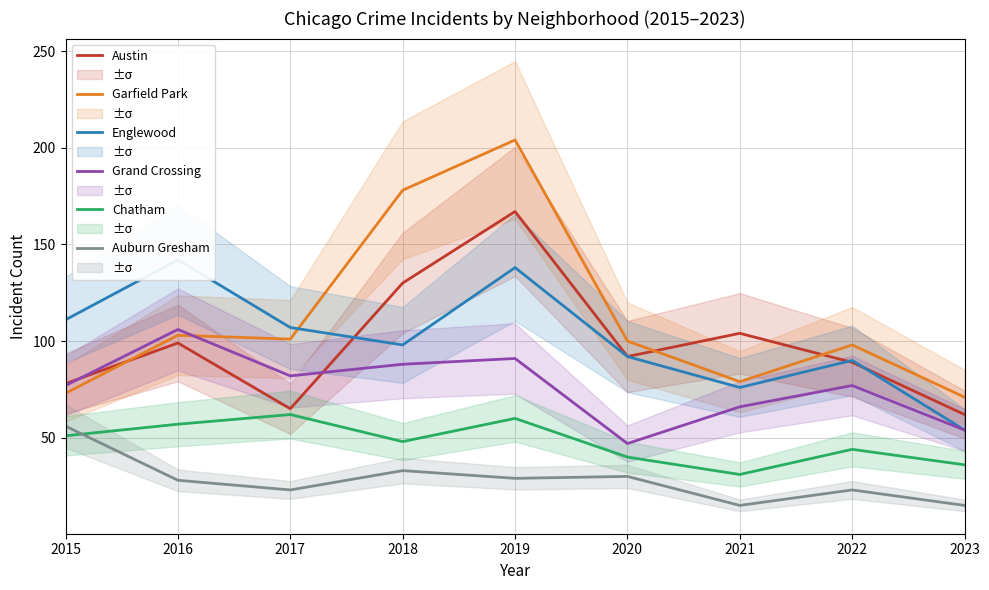

After their last crossing, which series has the higher values: Garfield Park or Grand Crossing?

Garfield Park